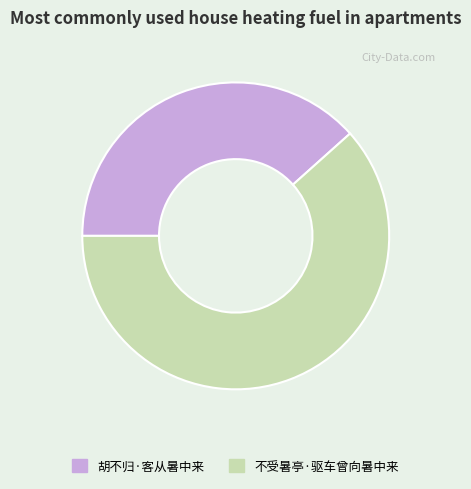

Between 胡不归·客从暑中来 and 不受暑亭·驱车曾向暑中来, which is larger?

不受暑亭·驱车曾向暑中来